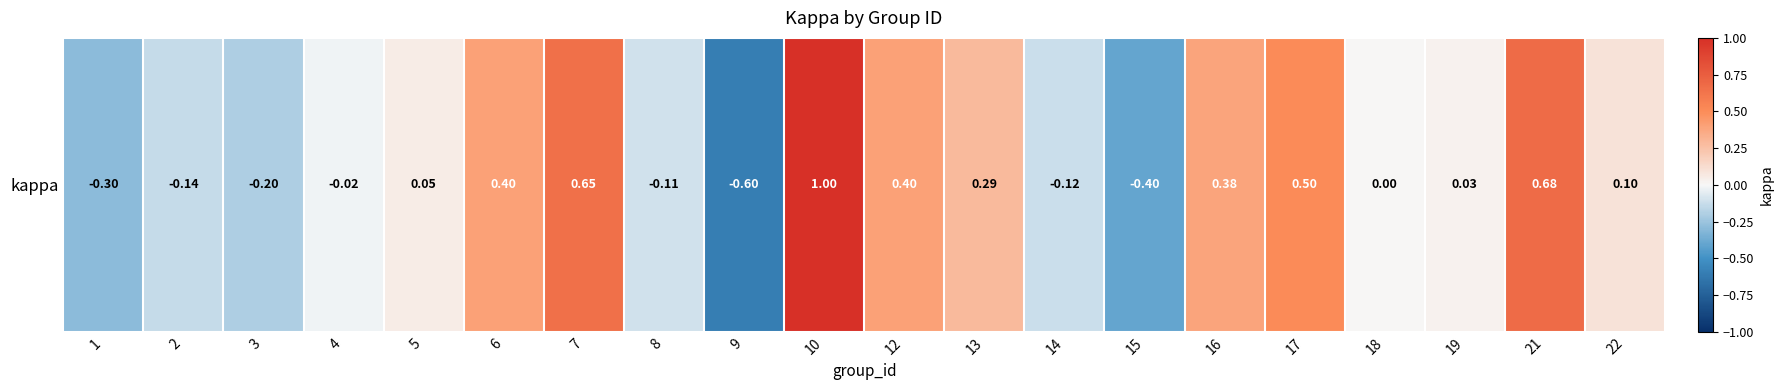

Reading left to right, extract all data points from this chart.

-0.3	-0.1	-0.2	-0.0	0.1	0.4	0.6	-0.1	-0.6	1.0	0.4	0.3	-0.1	-0.4	0.4	0.5	0.0	0.0	0.7	0.1